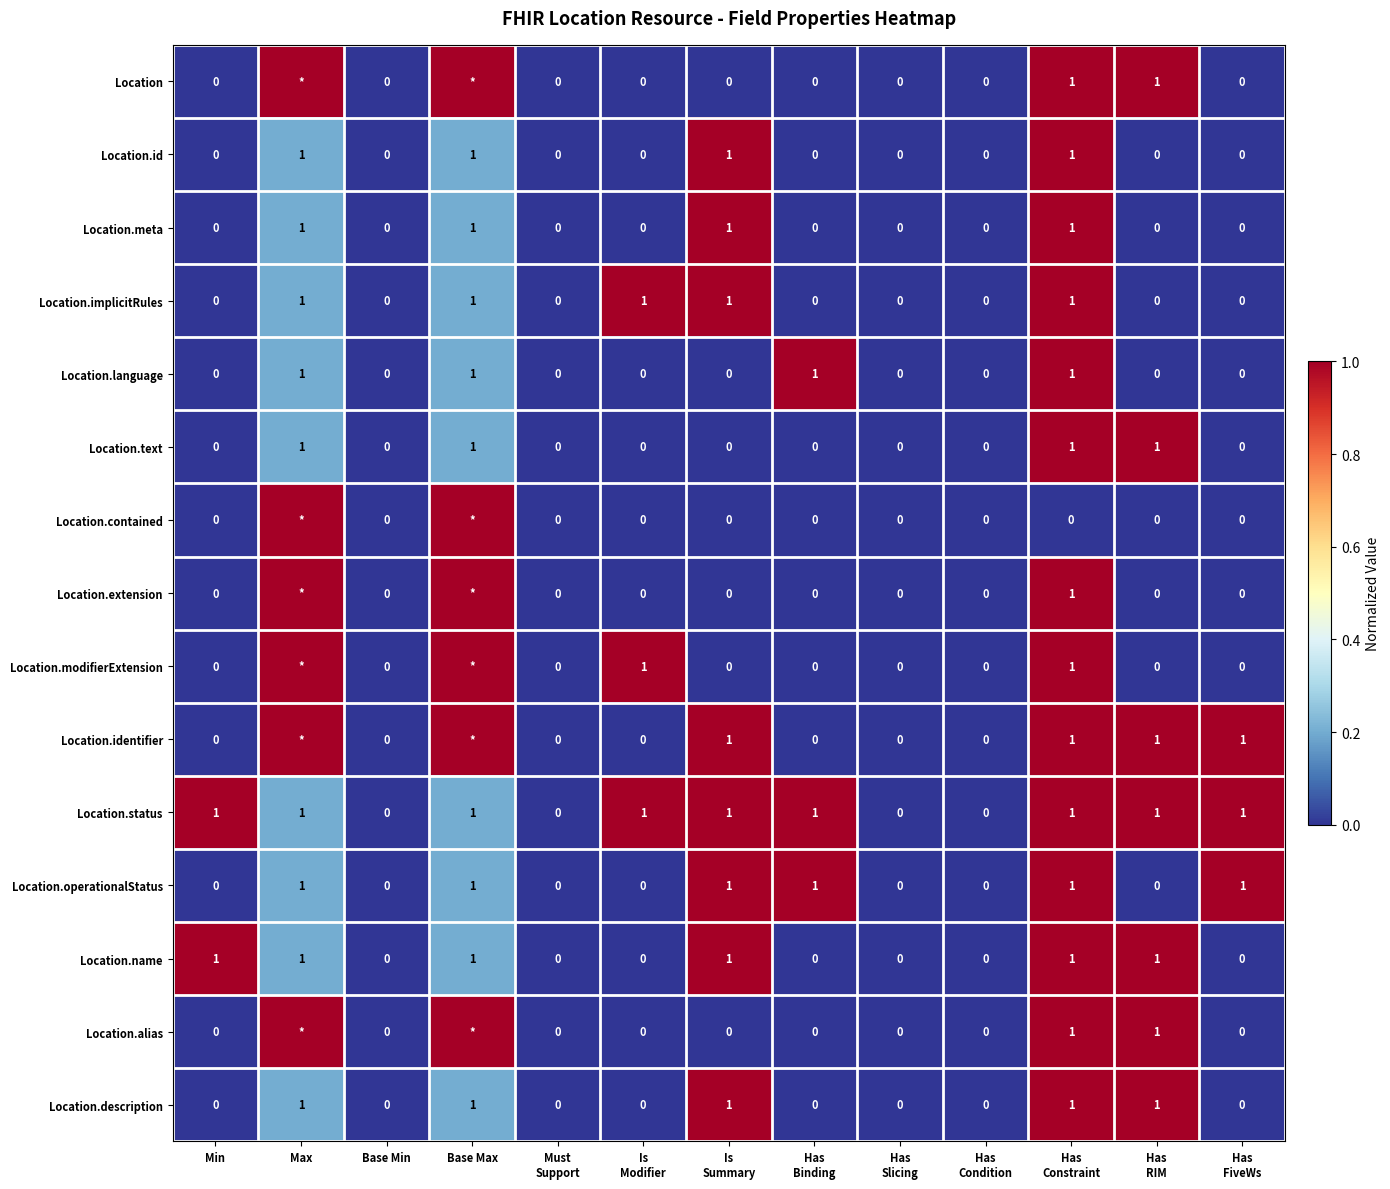

Which has a higher value, Has
RIM or Has
FiveWs?

Has
RIM